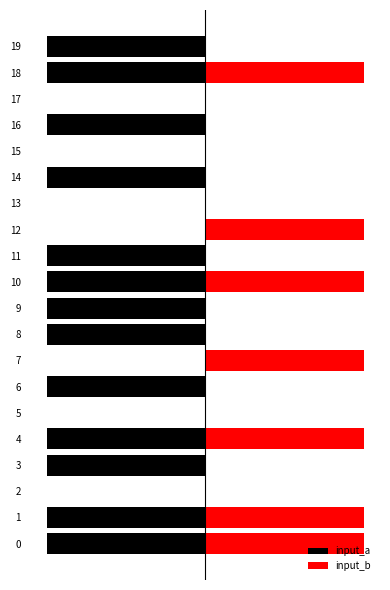

What is the spread (max minus min) of values at 11?

1